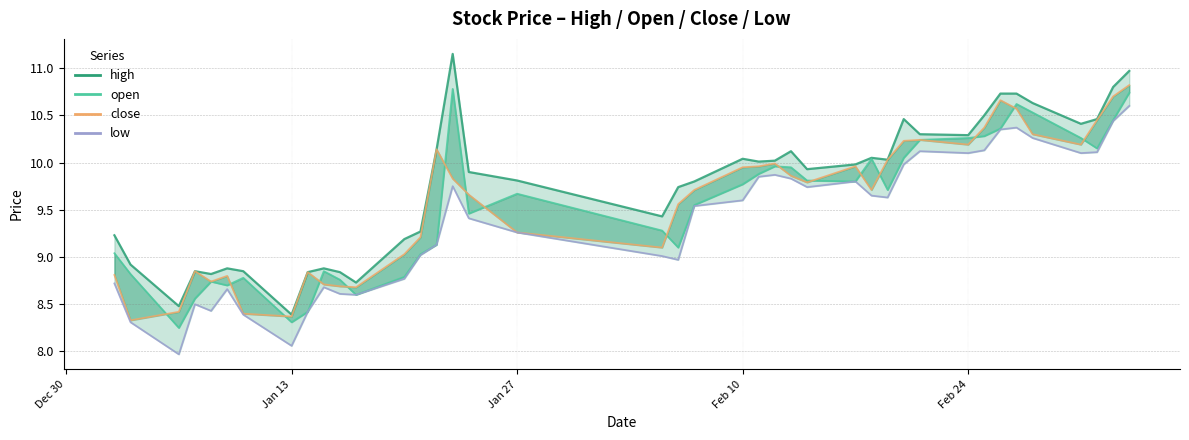

True or false: low and open cross at least once.

False